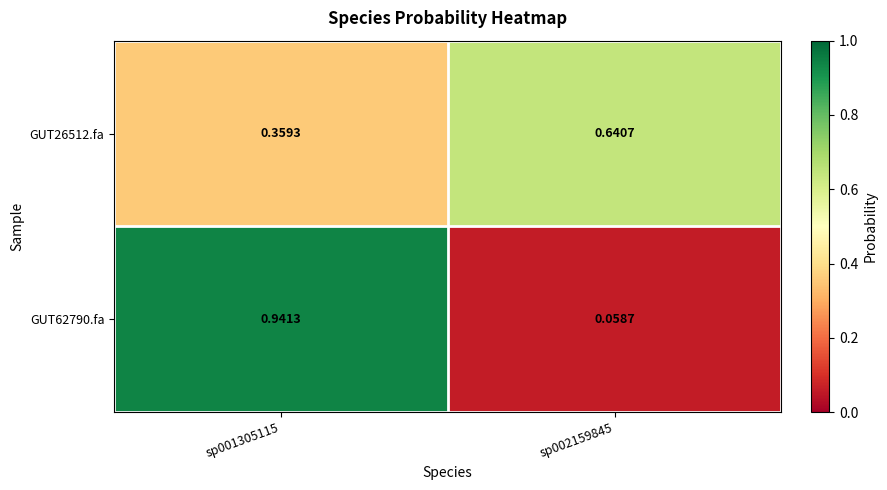

At sp001305115, list the series in order from largest to smallest.

GUT62790.fa, GUT26512.fa